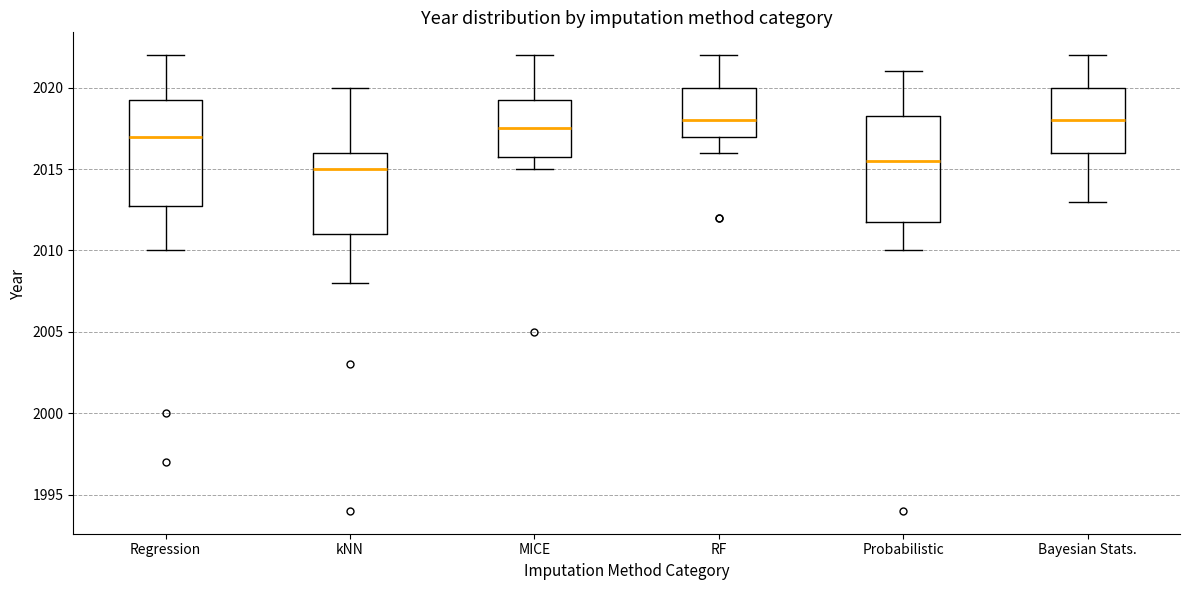

Reading left to right, read every box against the y-axis: the position of its median line, the range the box covers, and the ends of its whiskers. The values are not printed on the chart, so give them approximately, as read against the axis.

Regression: median 2017.0, box 2013.0 to 2019.5, whiskers 2010.0 to 2022.0
kNN: median 2015.0, box 2011.0 to 2016.0, whiskers 2008.0 to 2020.0
MICE: median 2017.5, box 2016.0 to 2019.5, whiskers 2015.0 to 2022.0
RF: median 2018.0, box 2017.0 to 2020.0, whiskers 2016.0 to 2022.0
Probabilistic: median 2015.5, box 2012.0 to 2018.5, whiskers 2010.0 to 2021.0
Bayesian Stats.: median 2018.0, box 2016.0 to 2020.0, whiskers 2013.0 to 2022.0